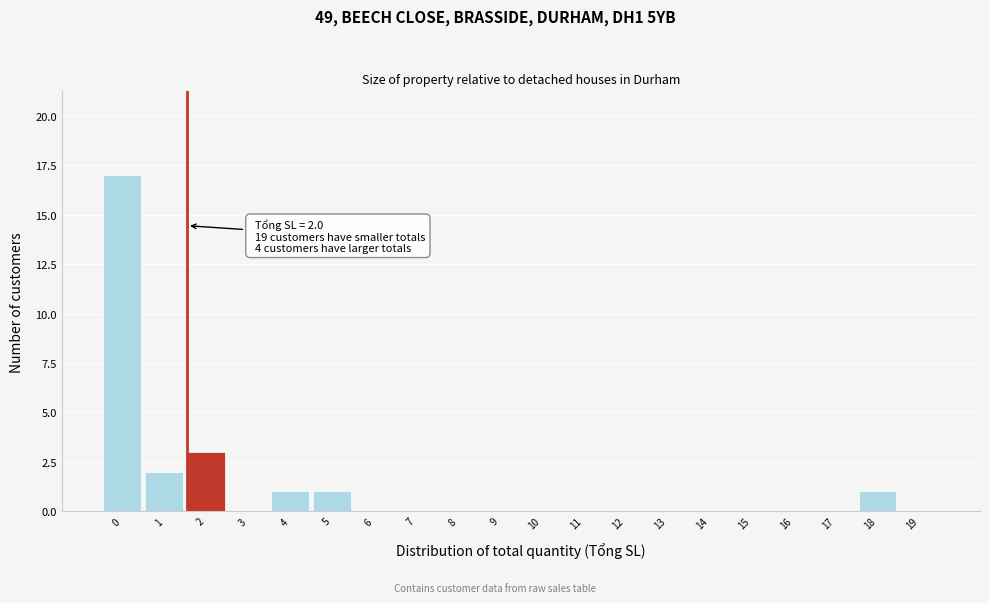

Reading left to right, extract all data points from this chart.

0=17	1=2	2=3	3=0	4=1	5=1	6=0	7=0	8=0	9=0	10=0	11=0	12=0	13=0	14=0	15=0	16=0	17=0	18=1	19=0